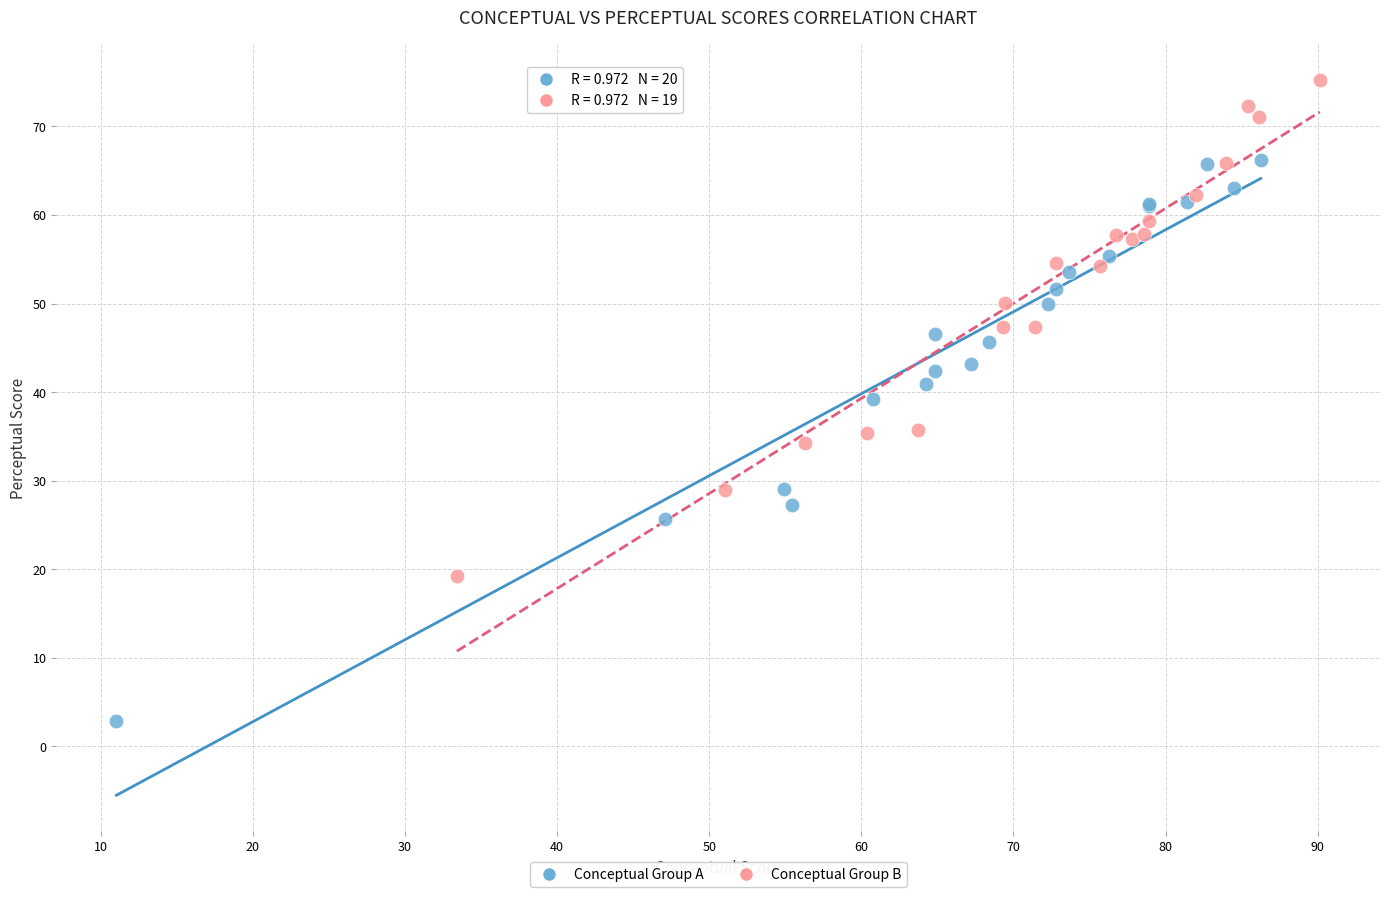

Which series reaches the minimum Y coordinate?

Conceptual Group A